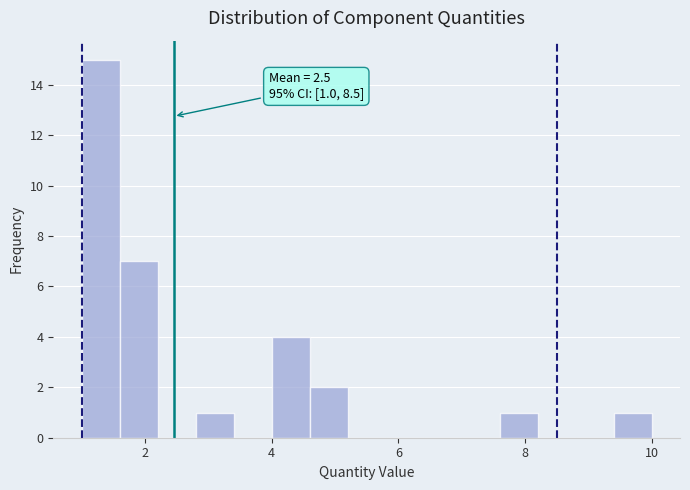

Around what value on the x-axis is the tallest bar? Give the approximate position of its centre, as read against the axis.

1.4